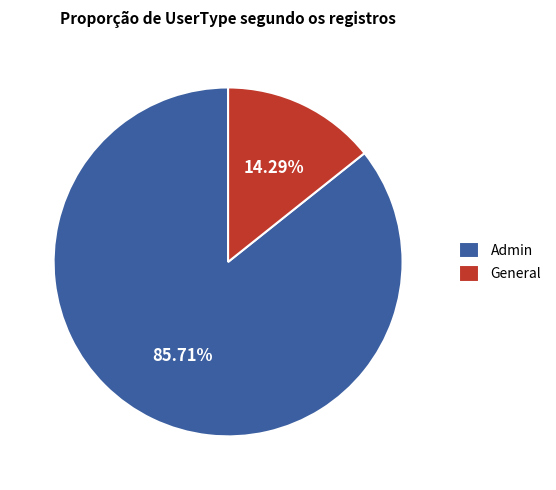

Rank the categories by value from lowest to highest.

General, Admin